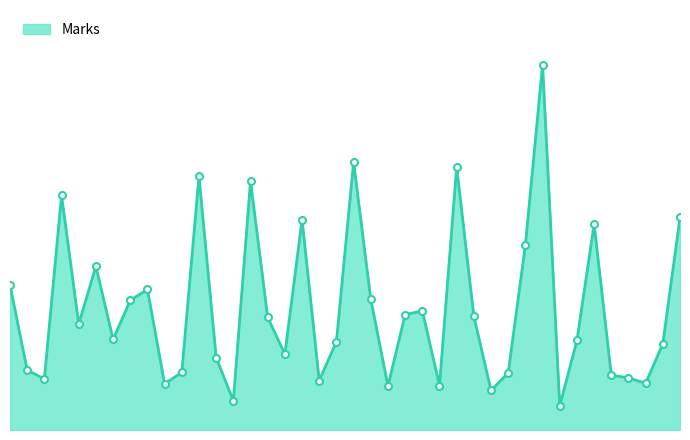

Reading left to right, transcribe all the data shown in this chart.

264	109	93	427	193	298	165	236	256	84	105	462	132	53	453	205	138	383	90	161	488	238	80	210	217	81	479	207	72	104	337	665	44	163	375	100	95	85	157	387